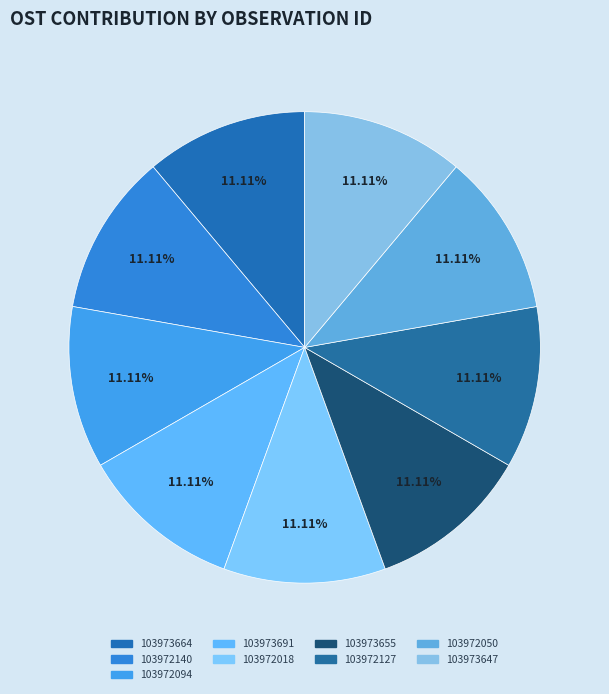

Count the number of slices in the pie.

9